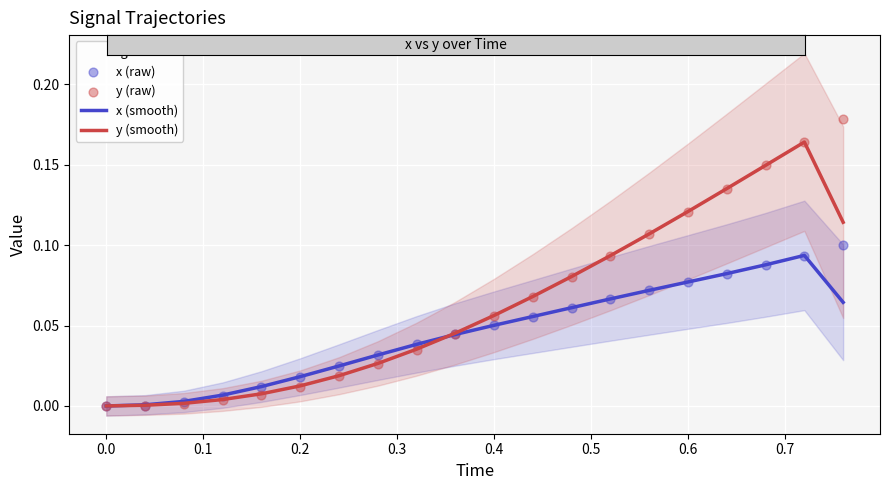

Is the value of y (smooth) at 0.1 greater than the value of x (raw) at 0.2?

No